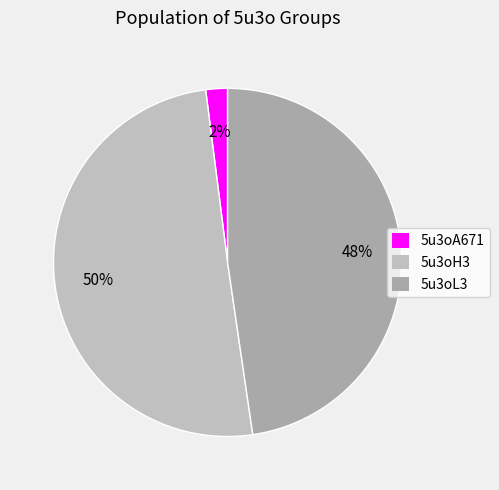

To the nearest percent, what percentage of the pie is 5u3oA671?

2%